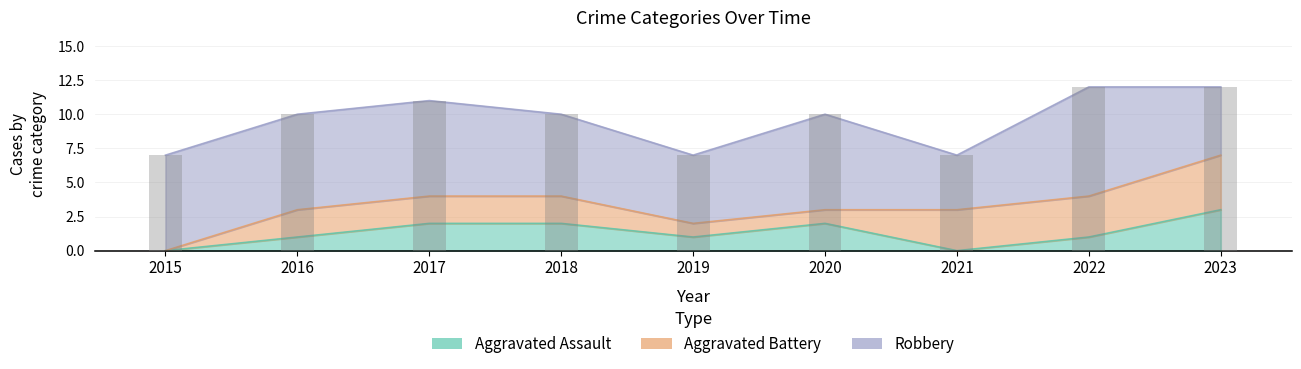

Is it true that Aggravated Assault equals 1 at 2017?

False